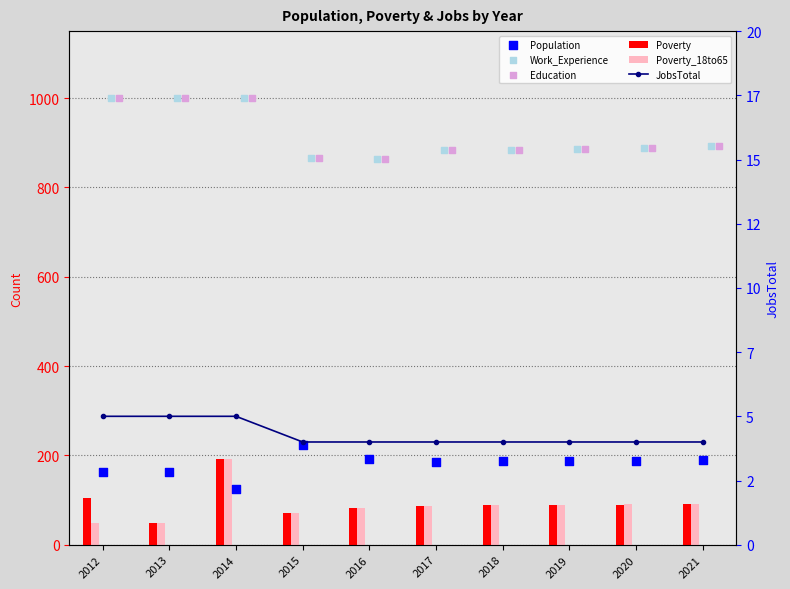

At how many categories does at least one series exceed 228?

10